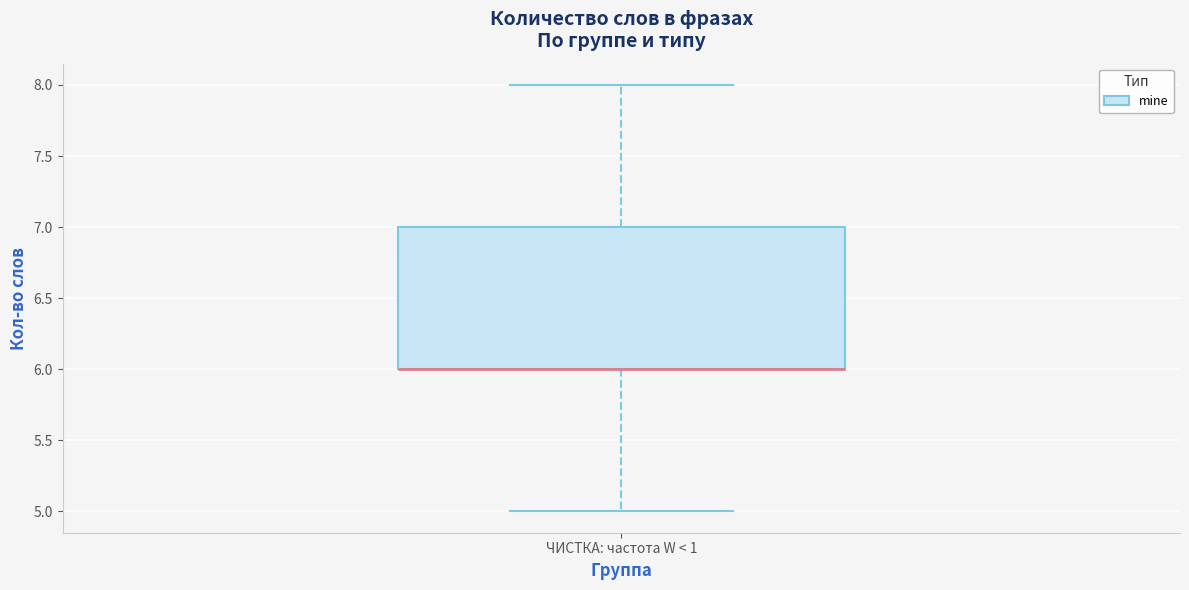

Read this box plot against the y-axis: the position of the median line, the range covered by the box, and the ends of both whiskers. The values are not printed on the chart, so give them approximately, as read against the axis.

median 6 (drawn on the box's lower edge), box 6 to 7, whiskers 5 to 8